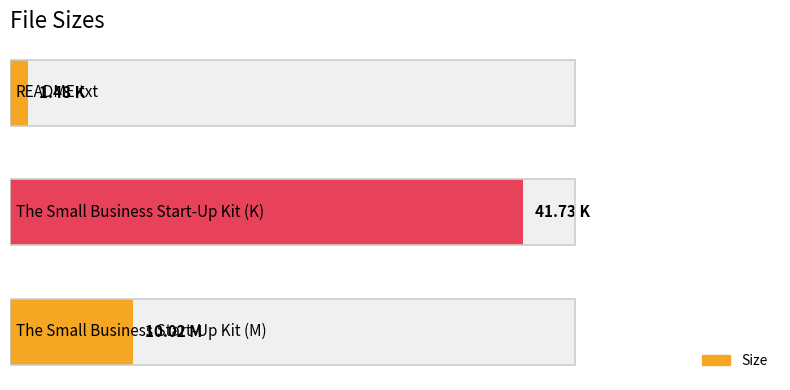

How many categories are shown in the chart?

3